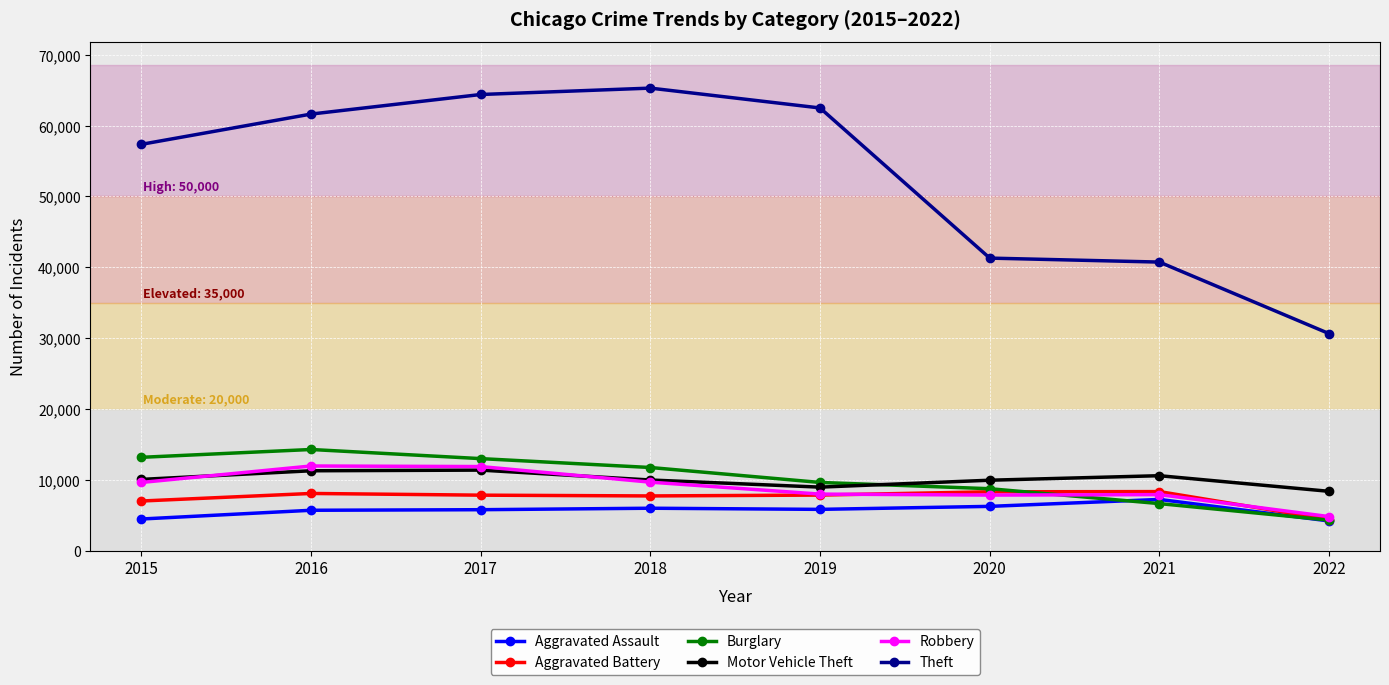

Which series has the largest total across all categories?

Theft